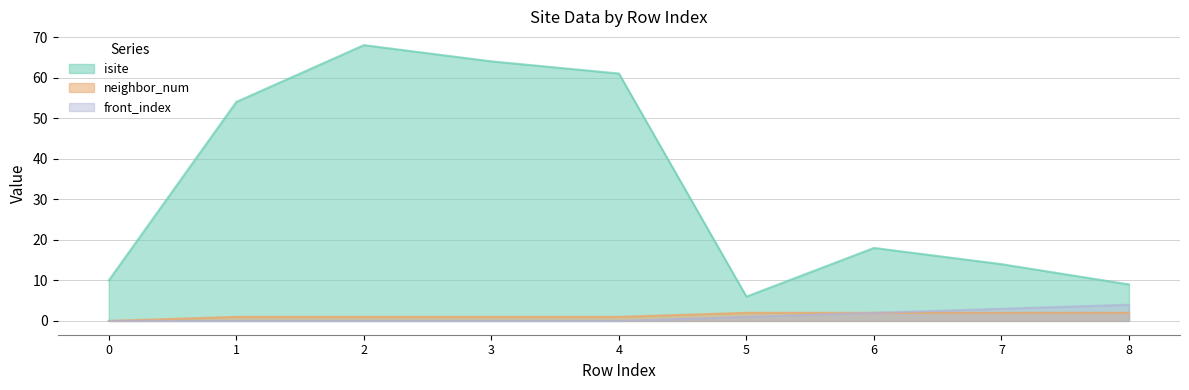

What is the difference between the maximum and second lowest values in the front_index series?

4